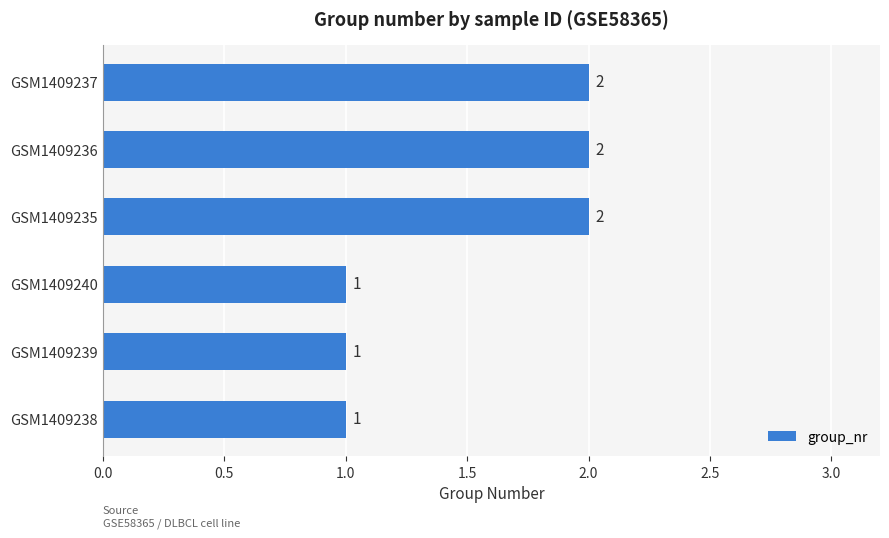

What is the sum of all values?

9